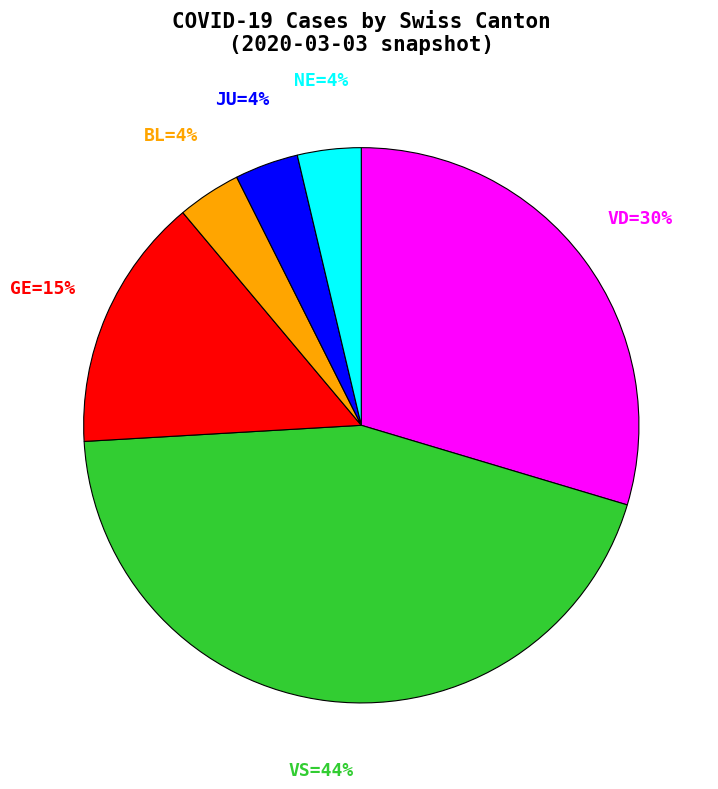

How many slices are in this pie chart?

6